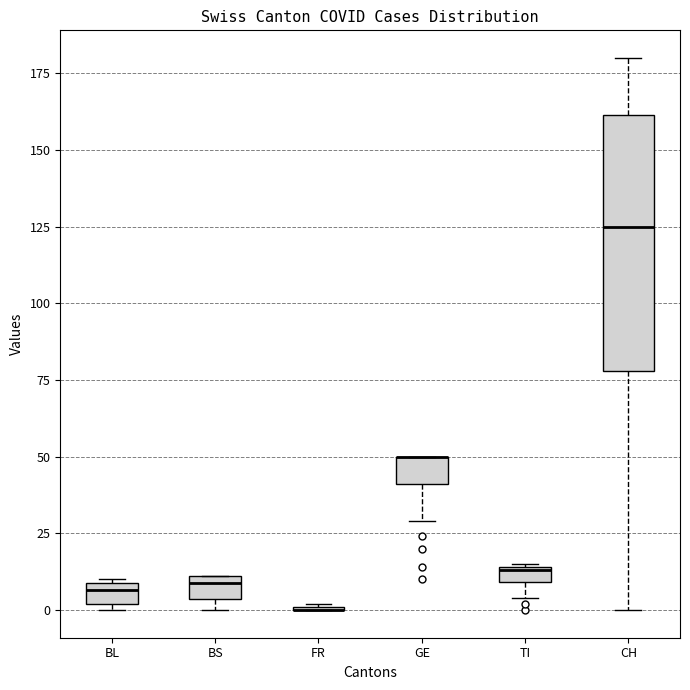

Where is the upper edge of the box for GE on the y-axis? The values are not printed on the chart, so give them approximately, as read against the axis.

50